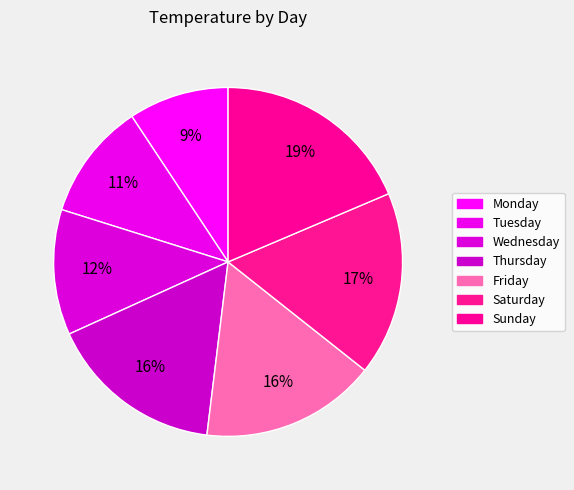

What is the change in value from Tuesday to Wednesday?

+1